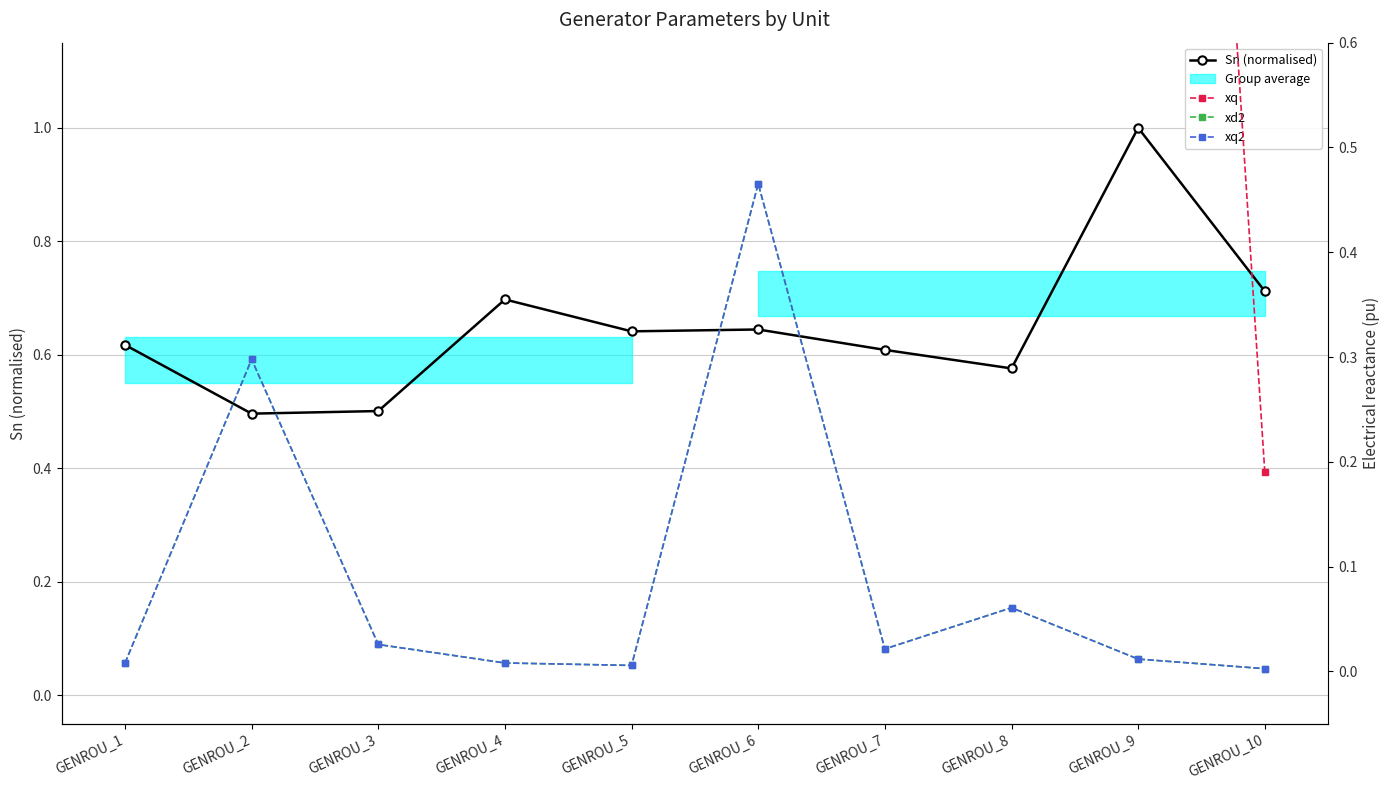

Reading left to right, list all the values displayed in this chart.

Sn (normalised): GENROU_1=0.6	GENROU_2=0.5	GENROU_3=0.5	GENROU_4=0.7	GENROU_5=0.6	GENROU_6=0.6	GENROU_7=0.6	GENROU_8=0.6	GENROU_9=1.0	GENROU_10=0.7
xq: GENROU_1=0.7	GENROU_2=2.8	GENROU_3=2.4	GENROU_4=2.6	GENROU_5=6.2	GENROU_6=2.4	GENROU_7=2.9	GENROU_8=2.8	GENROU_9=2.0	GENROU_10=0.2
xd2: GENROU_1=0.0	GENROU_2=0.3	GENROU_3=0.0	GENROU_4=0.0	GENROU_5=0.0	GENROU_6=0.5	GENROU_7=0.0	GENROU_8=0.1	GENROU_9=0.0	GENROU_10=0.0
xq2: GENROU_1=0.0	GENROU_2=0.3	GENROU_3=0.0	GENROU_4=0.0	GENROU_5=0.0	GENROU_6=0.5	GENROU_7=0.0	GENROU_8=0.1	GENROU_9=0.0	GENROU_10=0.0